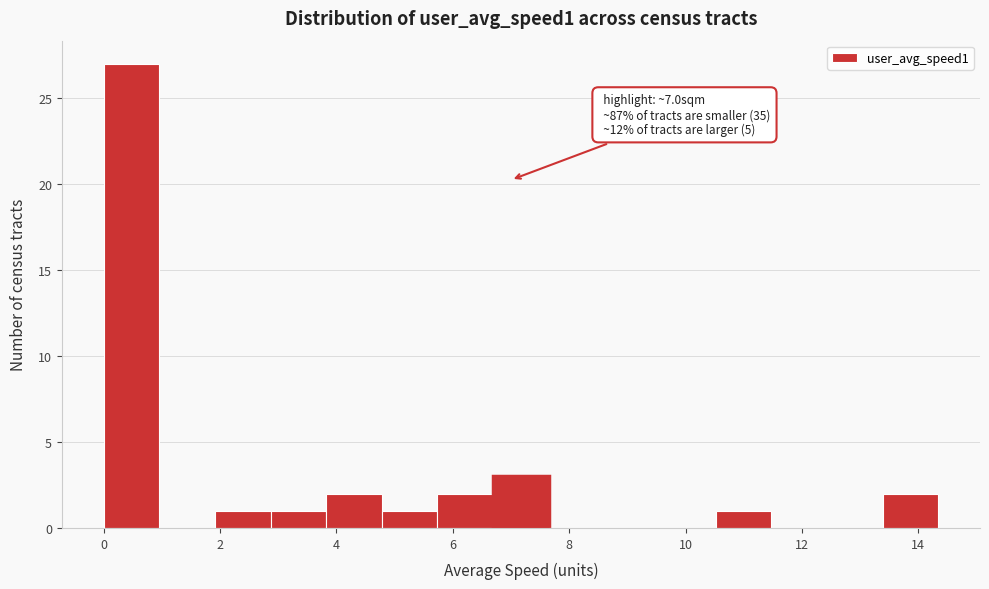

Over which range of the x-axis is the bar tallest?

0.0 to 1.0